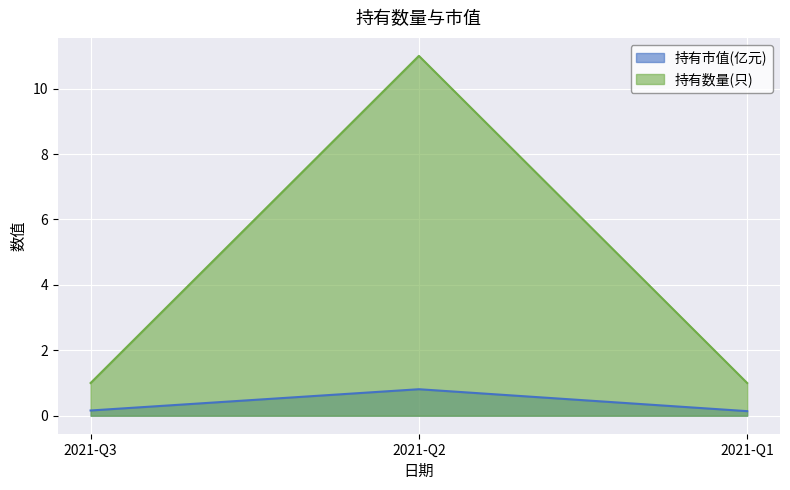

What is the minimum value shown in the chart?

0.1